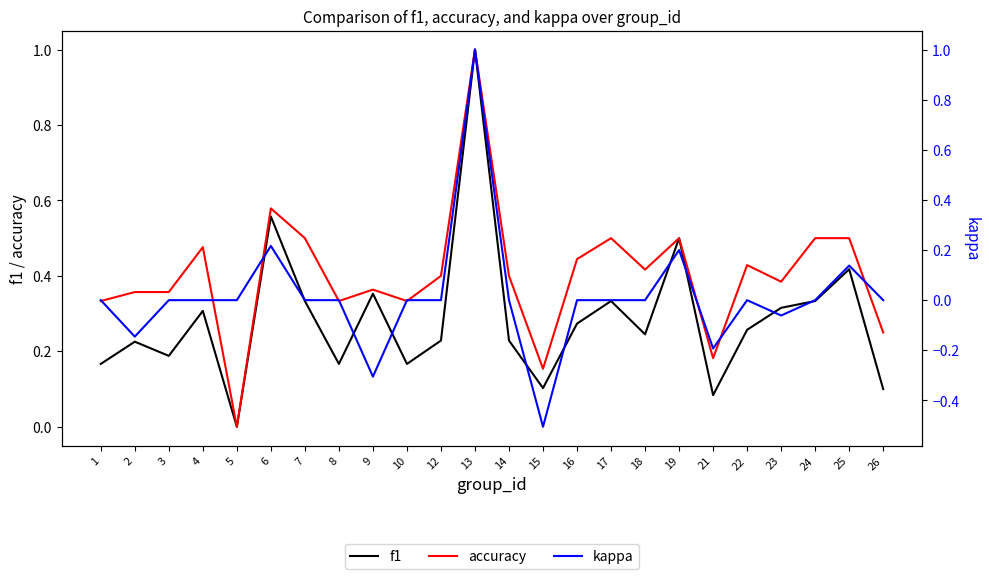

Between 18 and 3, which is larger?

18